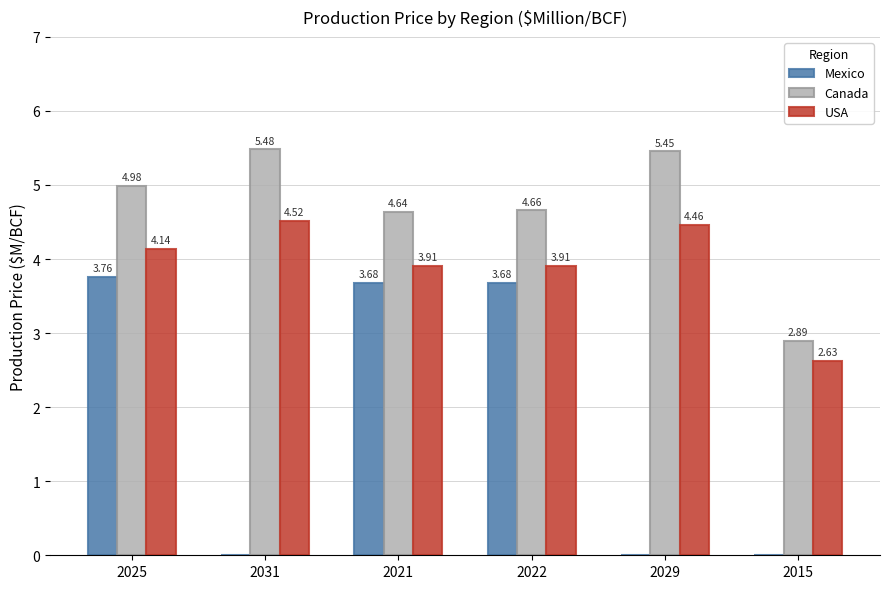

What are all the series names shown in the legend?

Mexico, Canada, USA